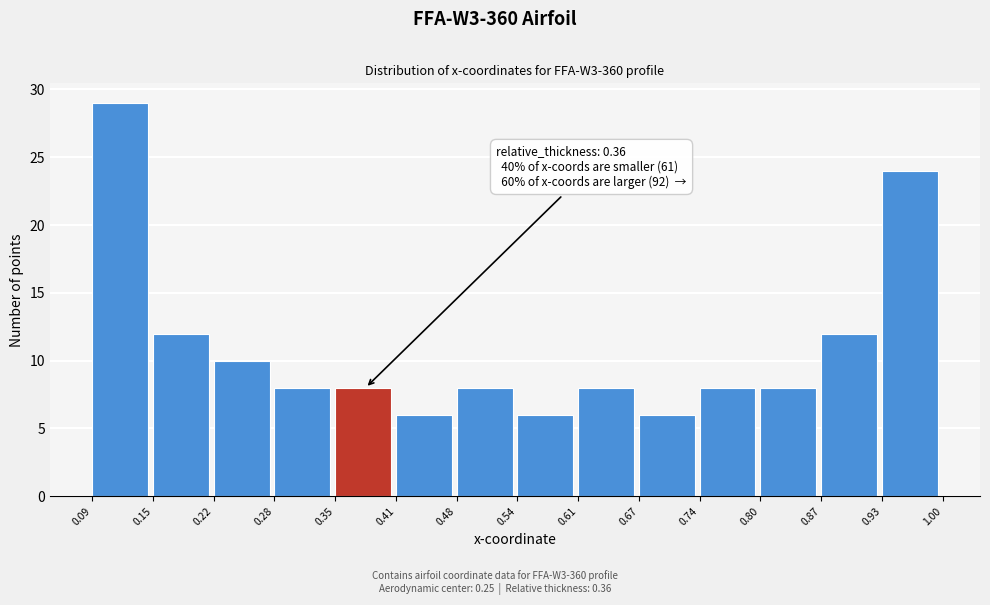

Which range on the x-axis has the tallest bar?

0.09 to 0.15